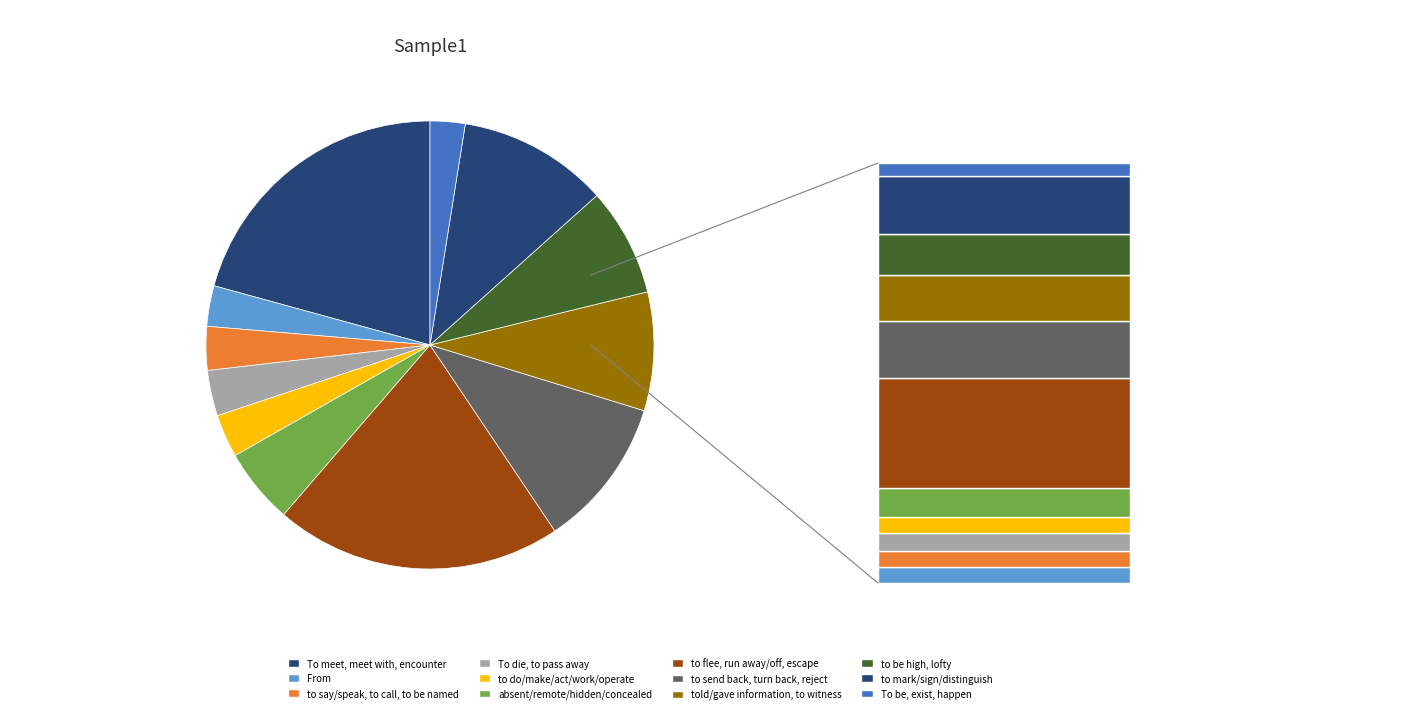

What is the total percentage of To be, exist, happen and To meet, meet with, encounter?

23.3%